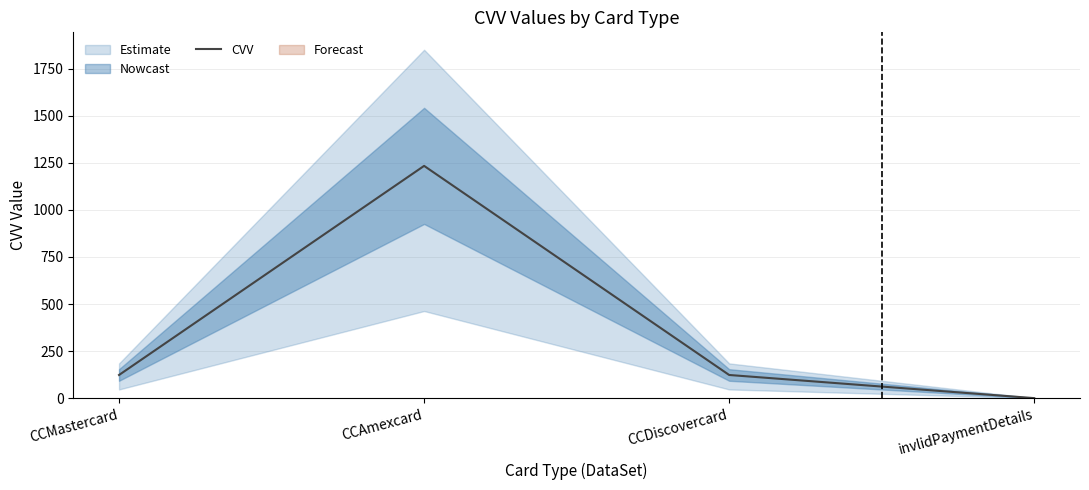

Read the value at CCDiscovercard.

123